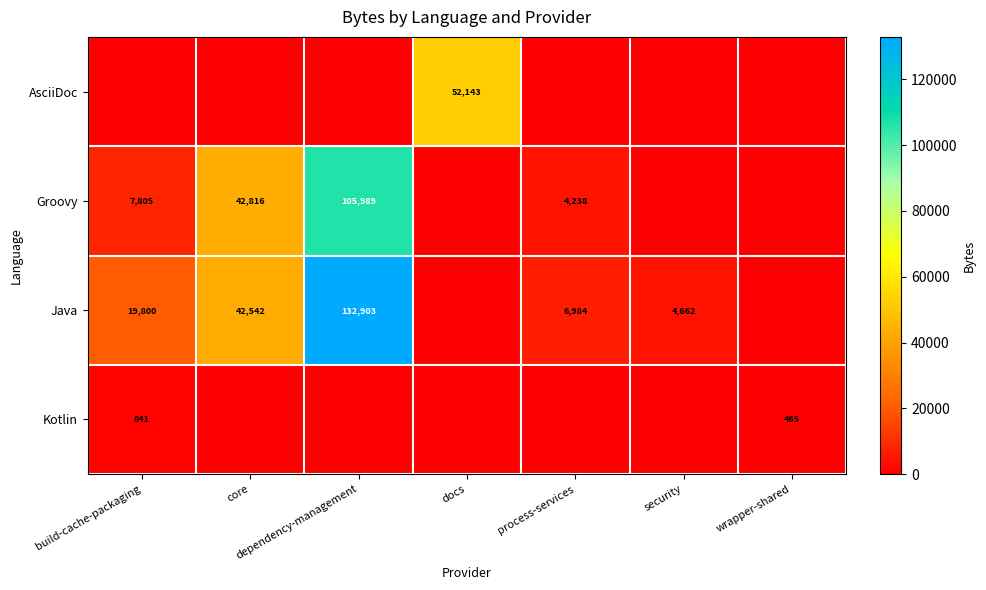

Is it true that Java equals 224800 at dependency-management?

False